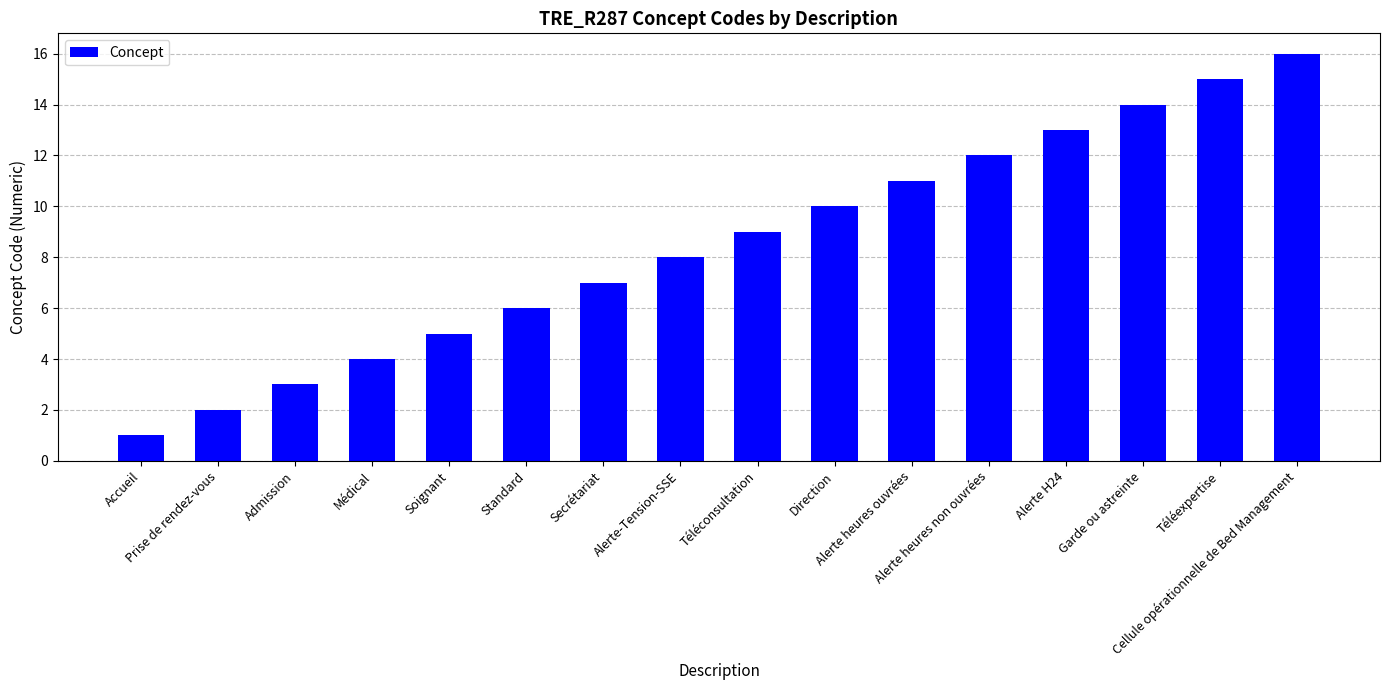

Which has a higher value, Cellule opérationnelle de Bed Management or Admission?

Cellule opérationnelle de Bed Management